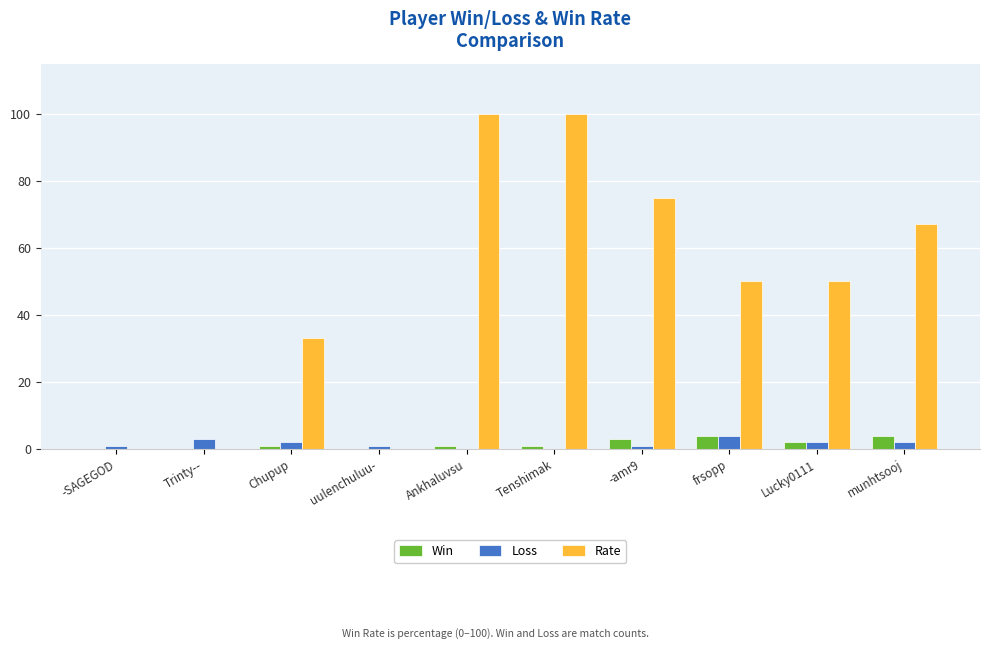

Which series changed the most between Ankhaluvsu and -amr9?

Rate